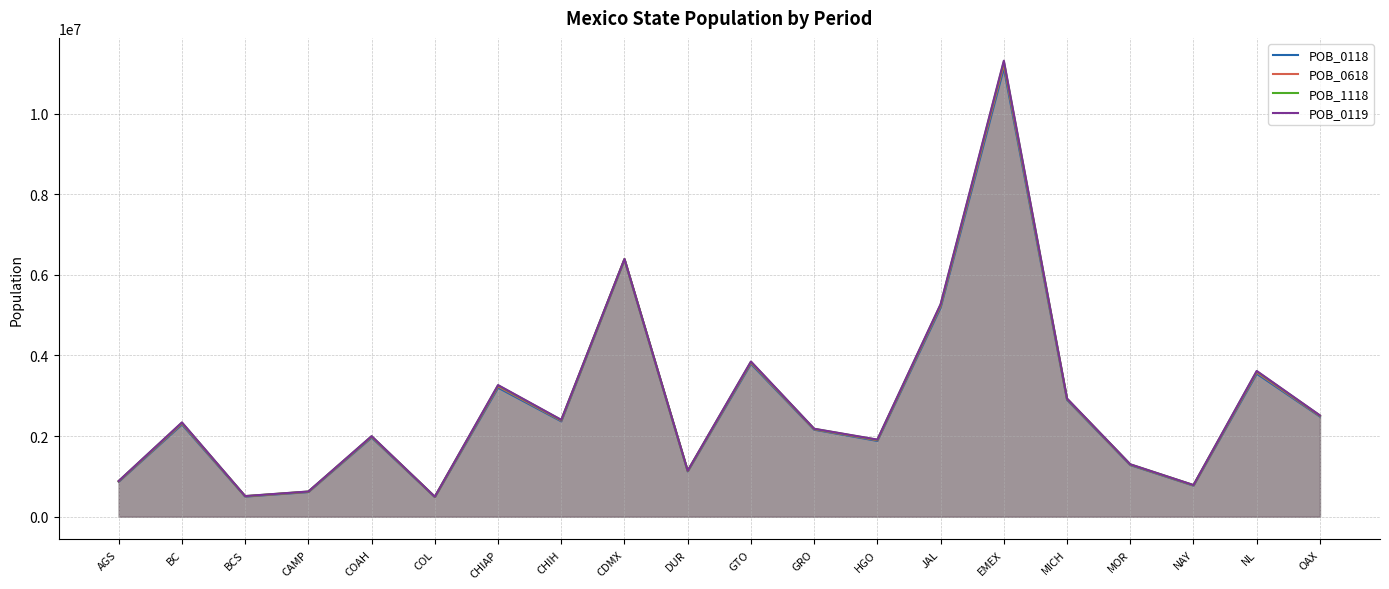

How many data points in POB_0119 are less than 2338913?

10